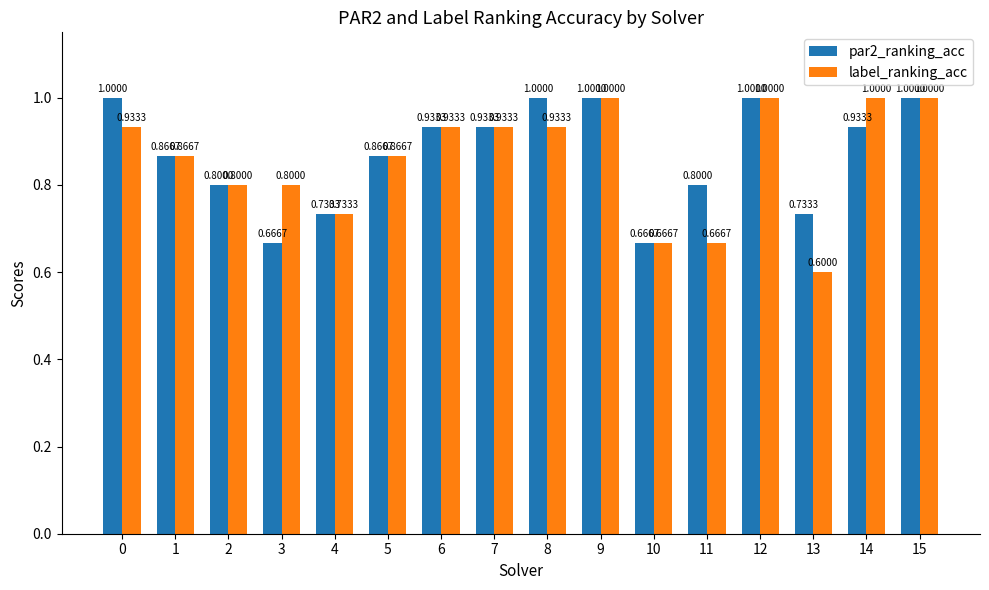

Count the number of categories in the chart.

16